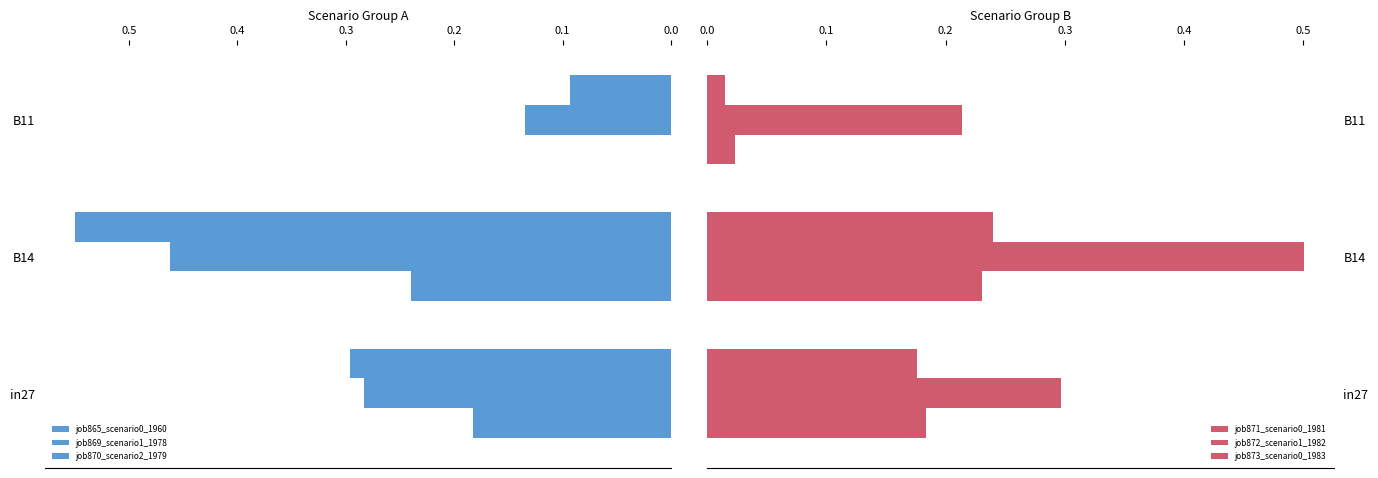

Which series has the widest spread of values?

job870_scenario2_1979